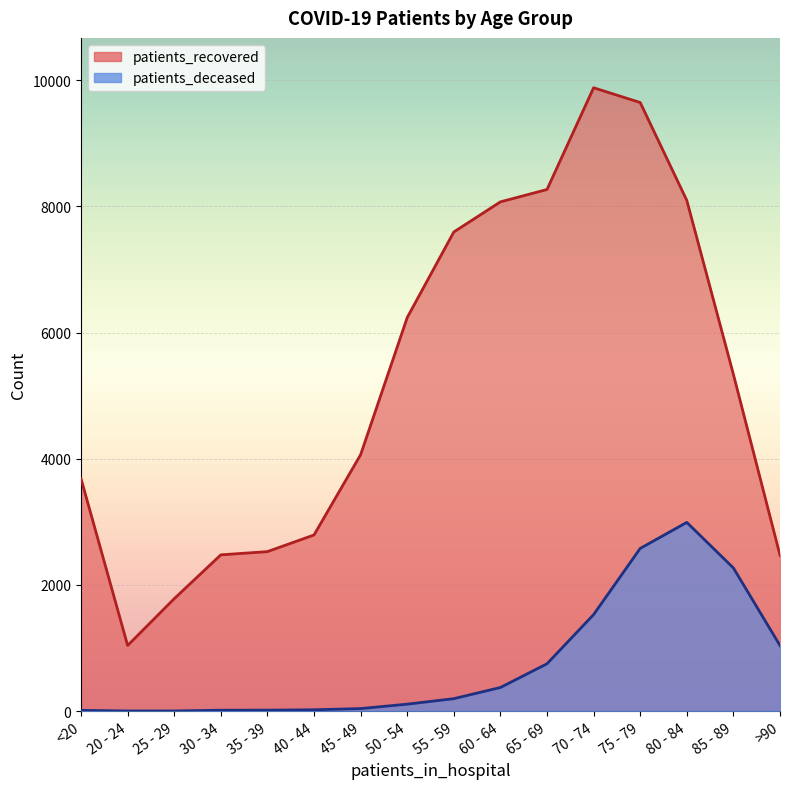

What is the sum of the patients_recovered values at 70 - 74 and 35 - 39?

12406